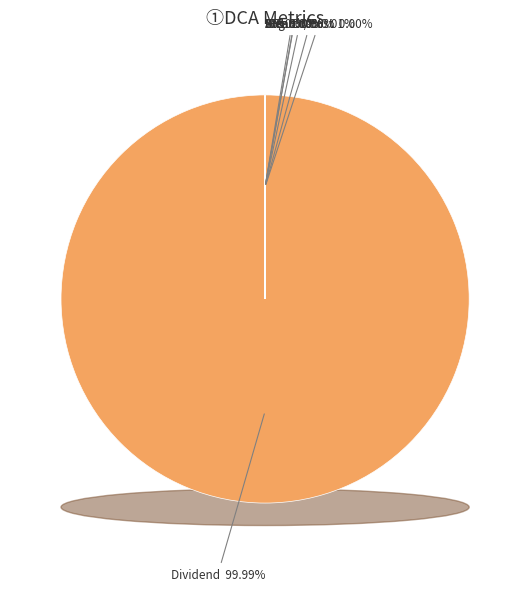

Which slice is the smallest?

IRR